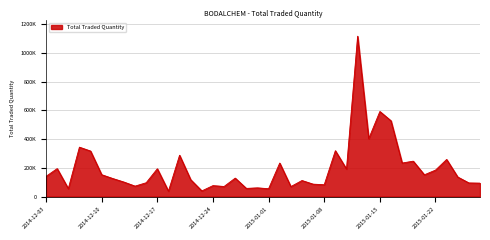

Which category has the highest value across all series?

2015-01-13